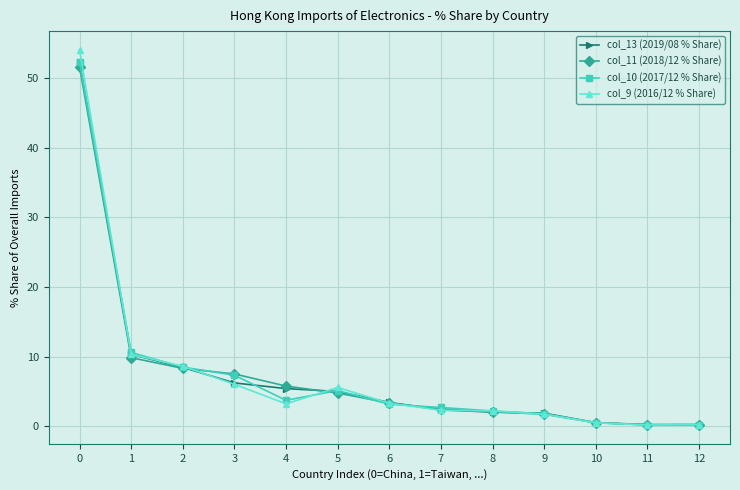

What is the value of the col_10 (2017/12 % Share) point at the 6th from the left?

5.1